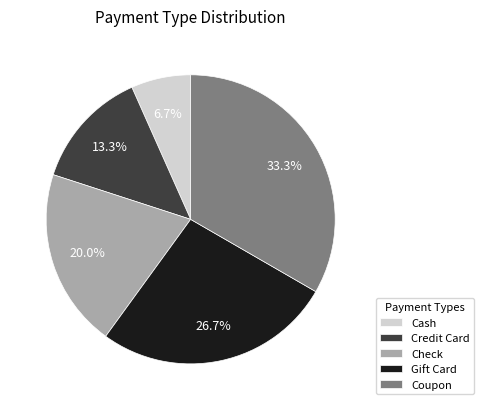

What is the largest slice in the pie chart?

Coupon